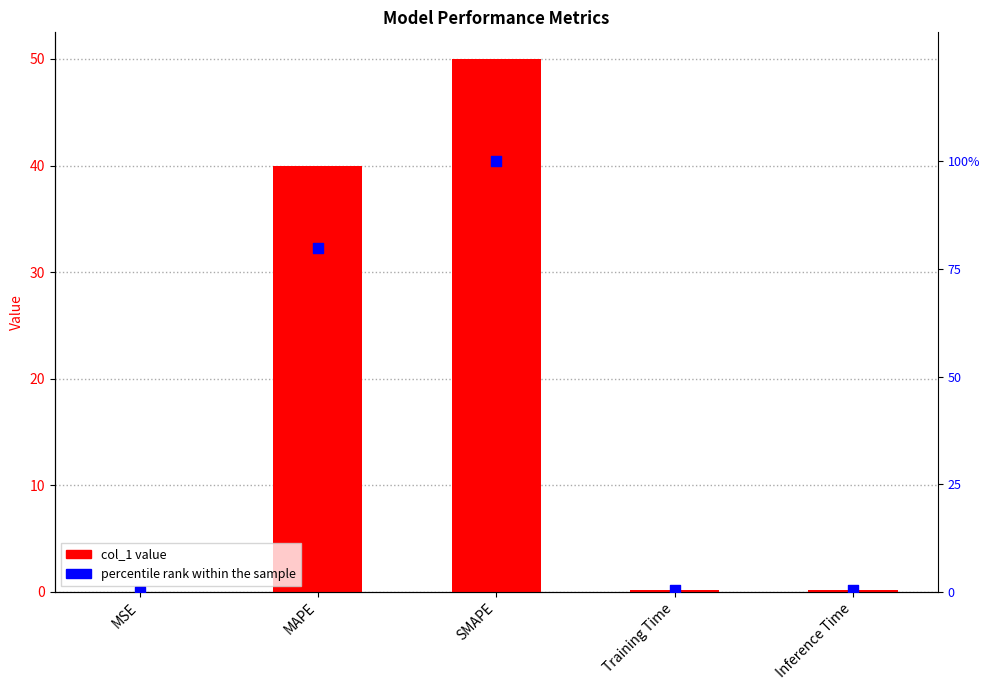

Which series contains the lowest Y value?

col_1